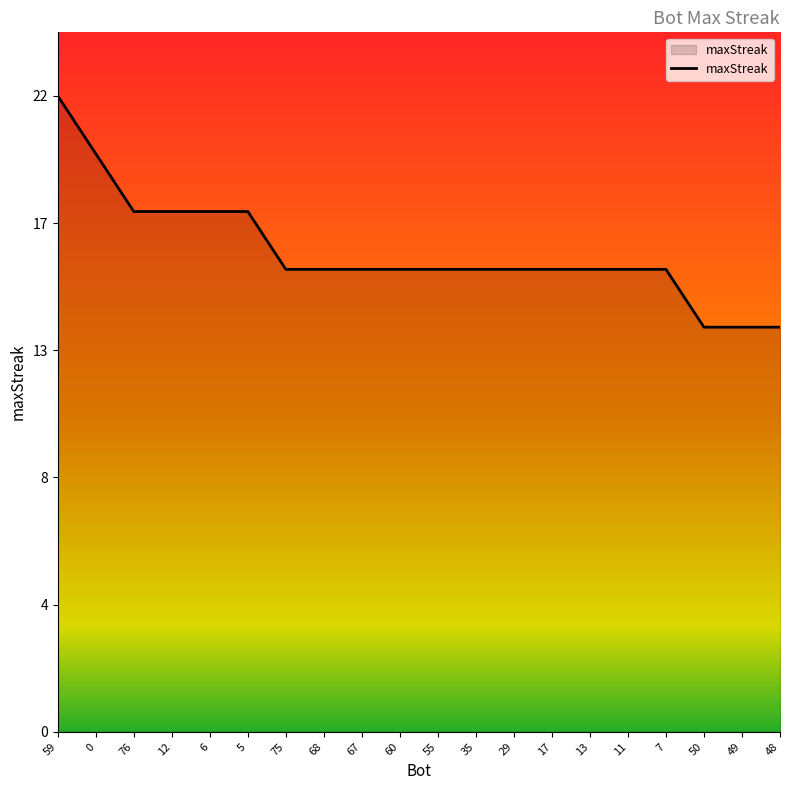

Which label corresponds to the smallest value in the chart?

50